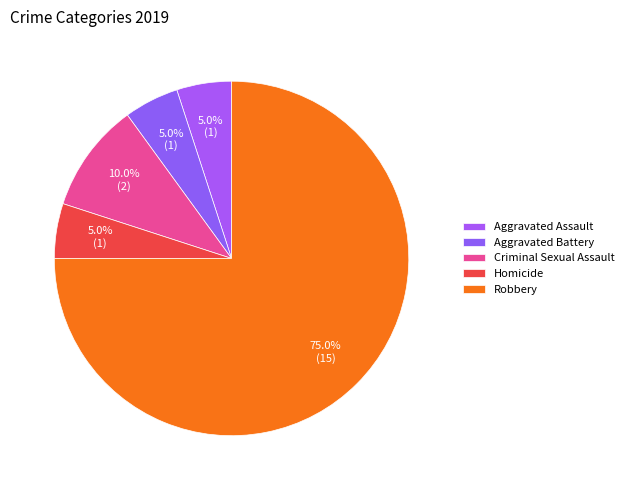

Which category has the smallest portion of the pie?

Aggravated Assault